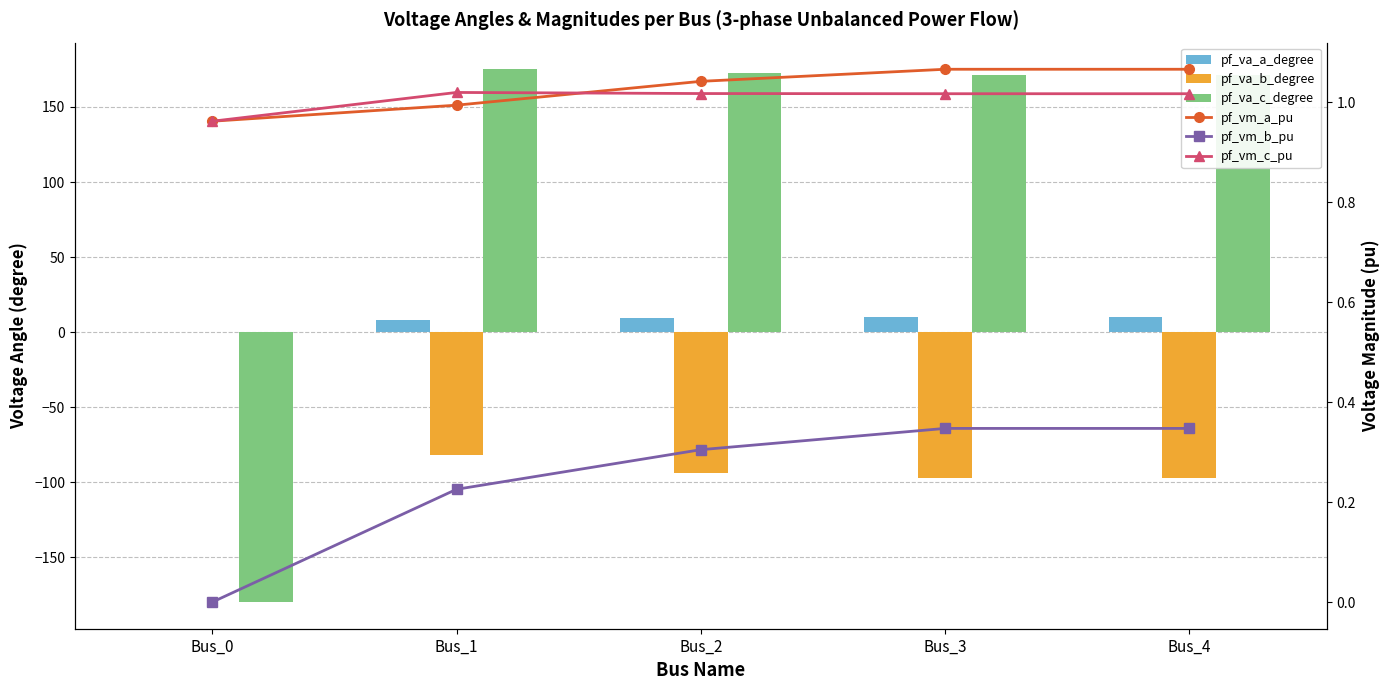

Are the bars grouped side by side (vs. stacked)?

Yes